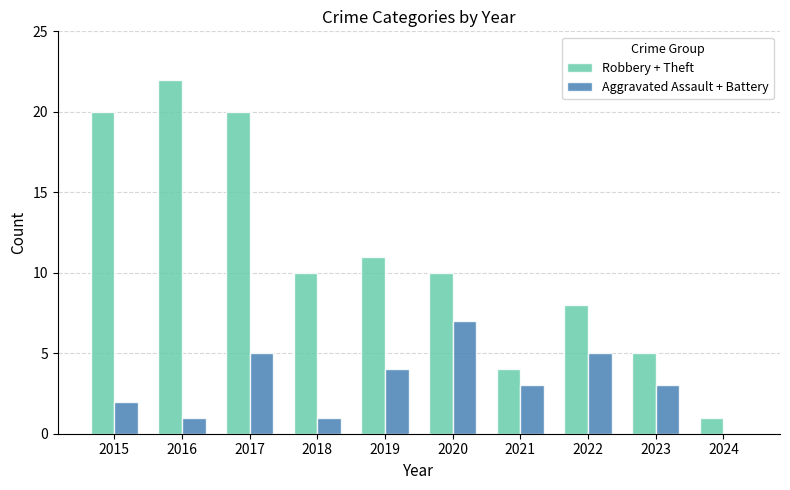

How many distinct data groups are displayed?

2